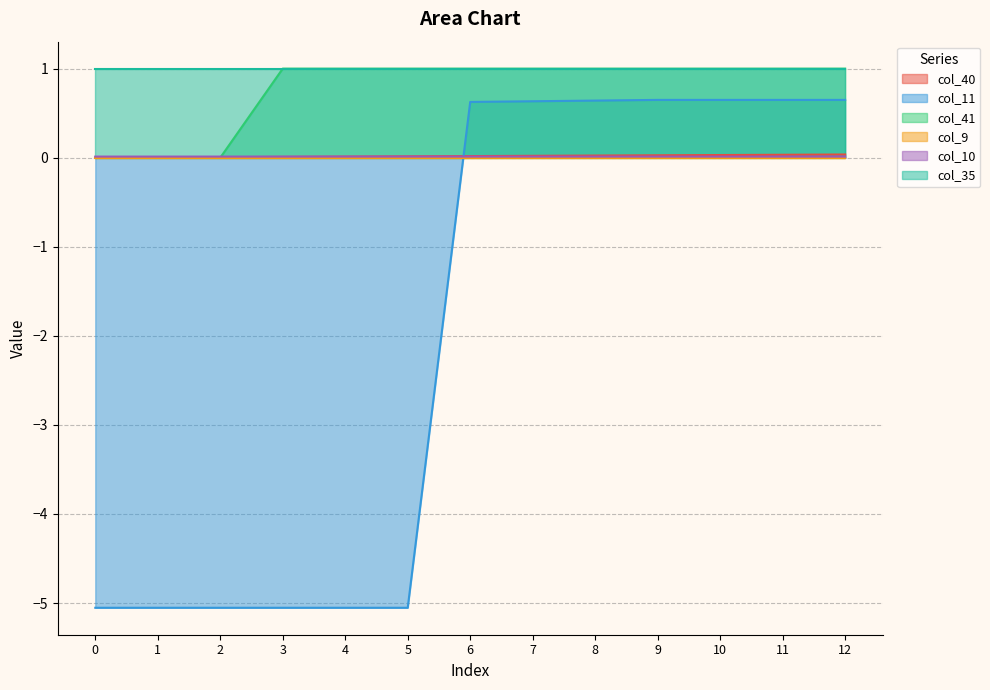

At which category is the sum across all series the highest?

12